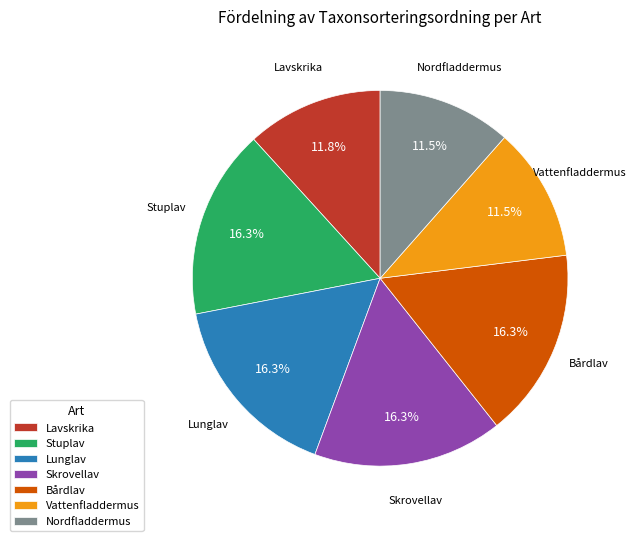

Is the sum of Skrovellav and Bårdlav greater than half?

No